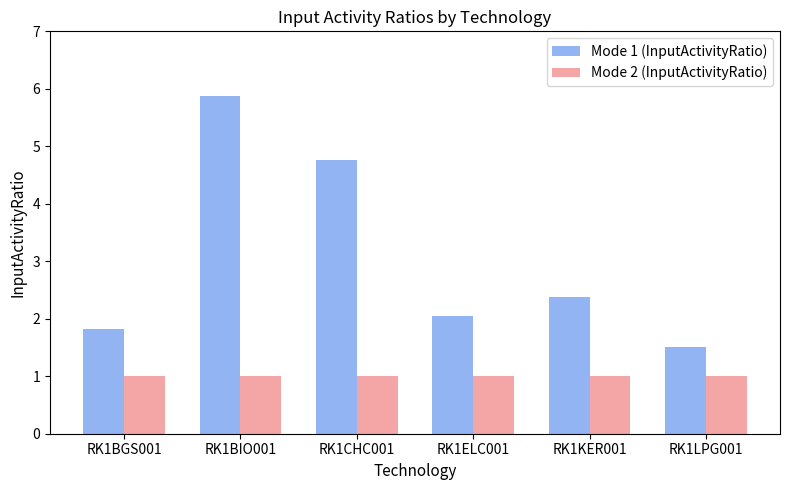

What is the average value of the Mode 2 (InputActivityRatio) series?

1.0